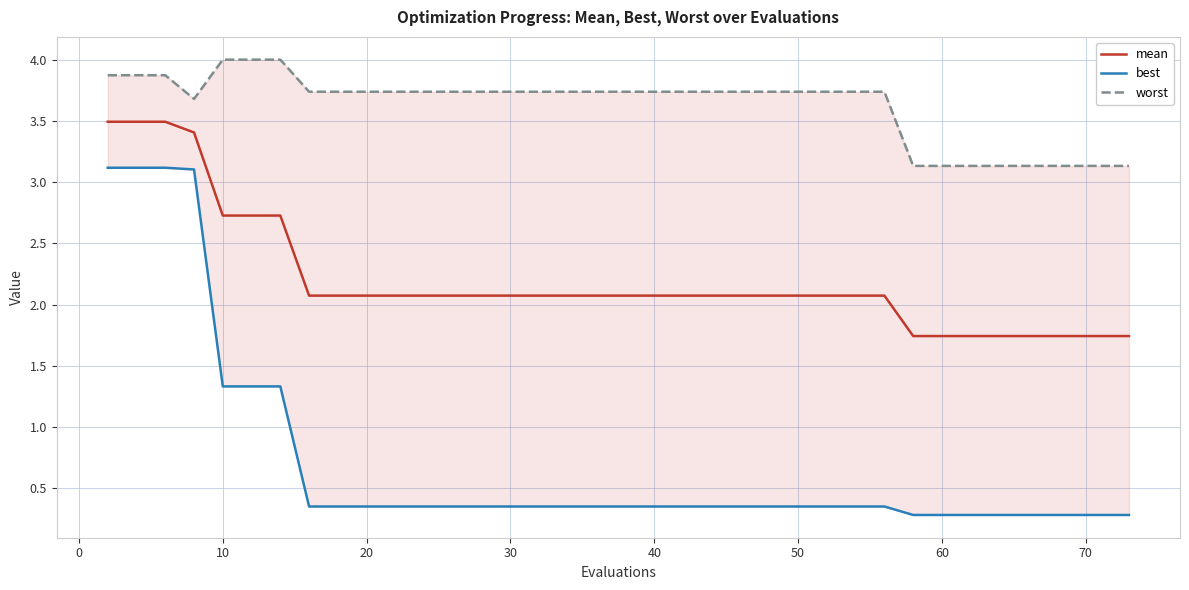

True or false: best and mean intersect in this chart.

False